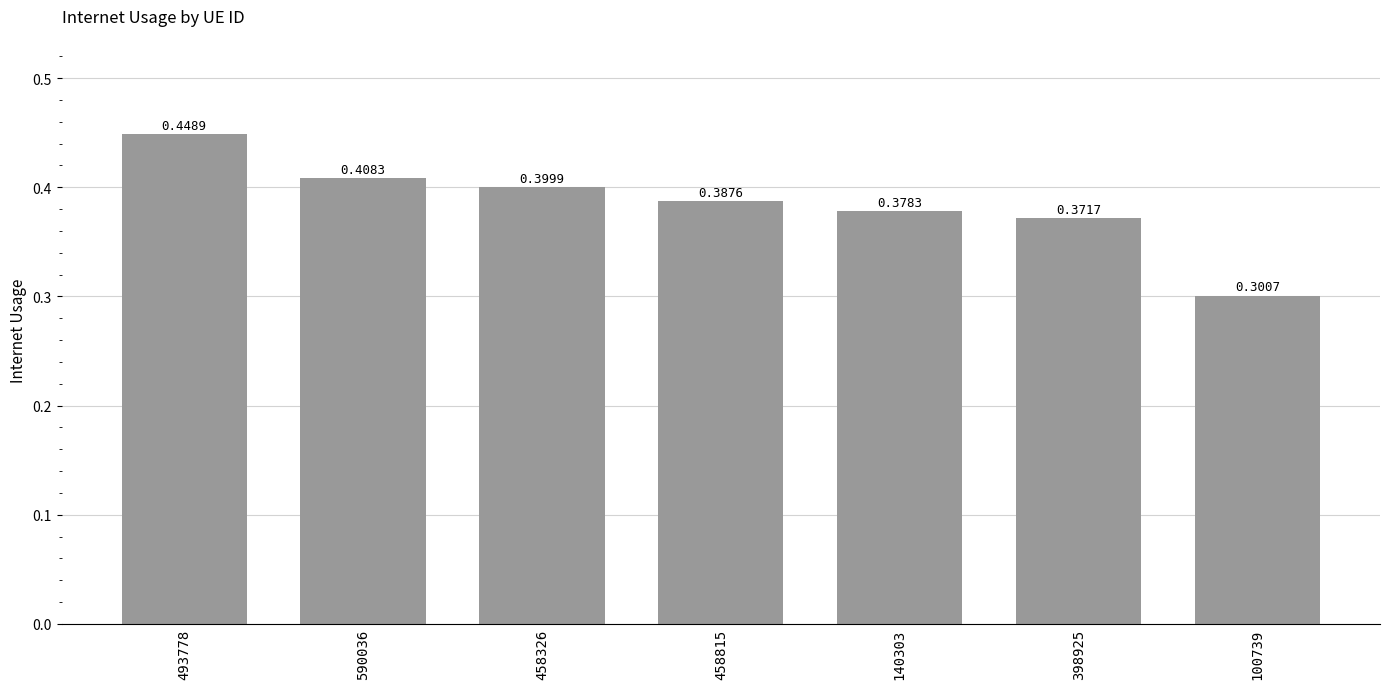

What is the sum of all values?

2.7